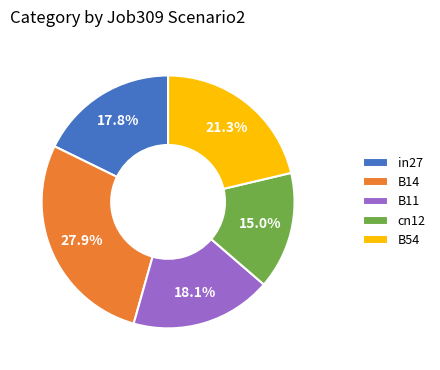

The B14 slice represents 22% of the pie. True or false?

False